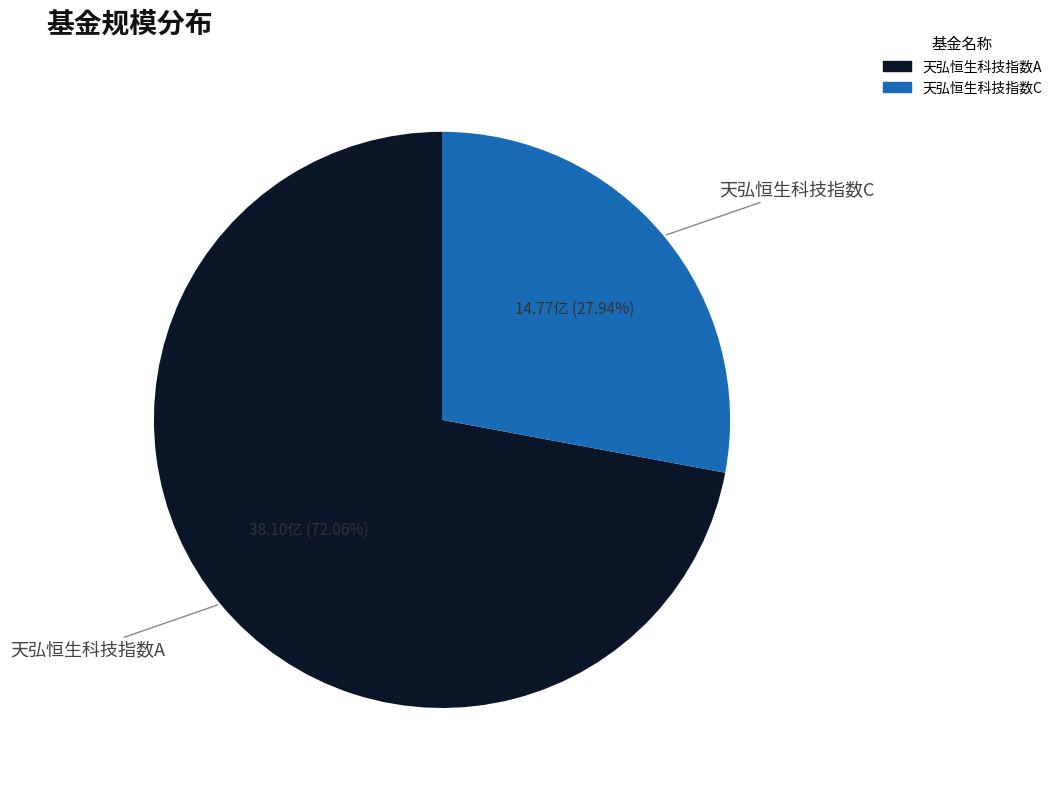

Count the number of slices in the pie.

2